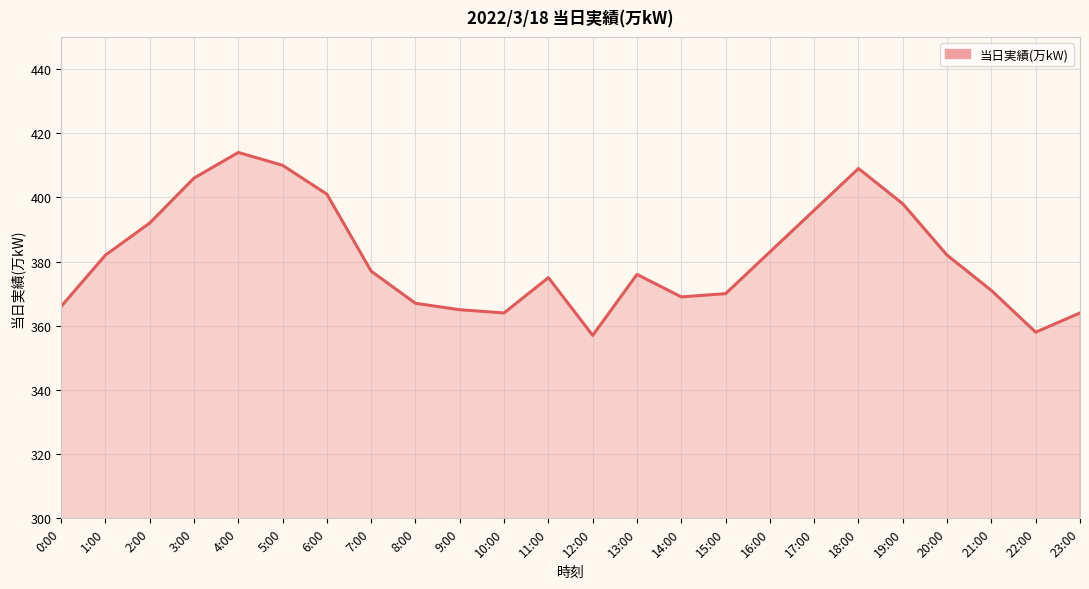

True or false: there are more than 2 points higher than both neighbors.

True